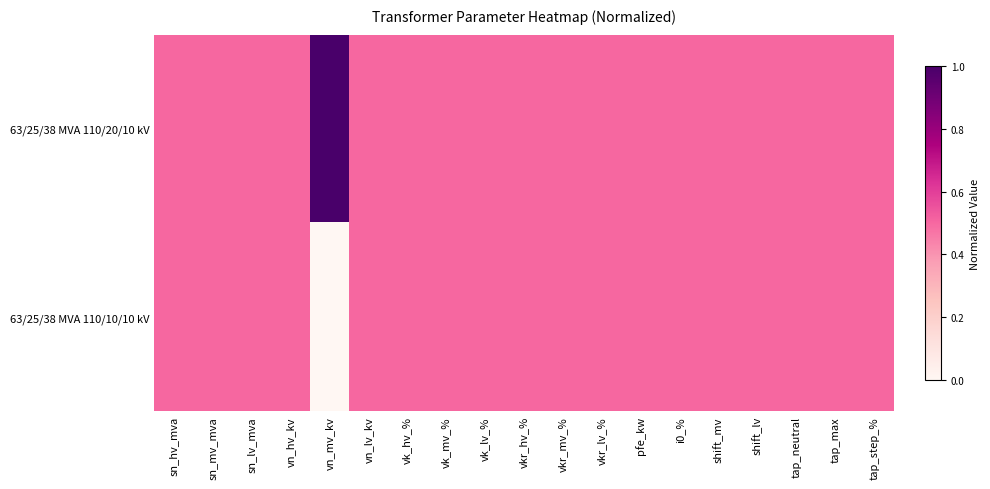

Reading left to right, extract all data points from this chart.

63/25/38 MVA 110/20/10 kV: sn_hv_mva=0.5	sn_mv_mva=0.5	sn_lv_mva=0.5	vn_hv_kv=0.5	vn_mv_kv=1.0	vn_lv_kv=0.5	vk_hv_%=0.5	vk_mv_%=0.5	vk_lv_%=0.5	vkr_hv_%=0.5	vkr_mv_%=0.5	vkr_lv_%=0.5	pfe_kw=0.5	i0_%=0.5	shift_mv=0.5	shift_lv=0.5	tap_neutral=0.5	tap_max=0.5	tap_step_%=0.5
63/25/38 MVA 110/10/10 kV: sn_hv_mva=0.5	sn_mv_mva=0.5	sn_lv_mva=0.5	vn_hv_kv=0.5	vn_mv_kv=0.0	vn_lv_kv=0.5	vk_hv_%=0.5	vk_mv_%=0.5	vk_lv_%=0.5	vkr_hv_%=0.5	vkr_mv_%=0.5	vkr_lv_%=0.5	pfe_kw=0.5	i0_%=0.5	shift_mv=0.5	shift_lv=0.5	tap_neutral=0.5	tap_max=0.5	tap_step_%=0.5